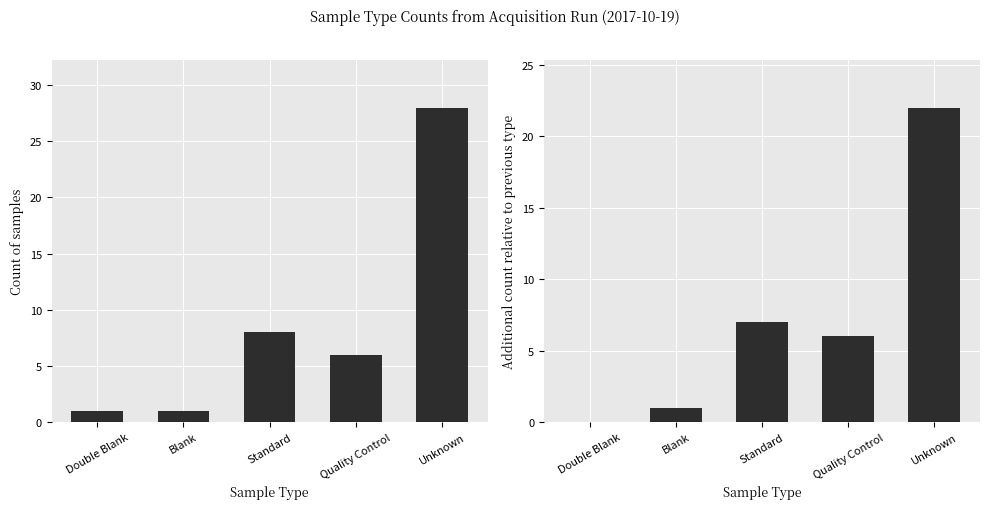

Rank the categories by Count of samples value from lowest to highest.

Double Blank, Blank, Quality Control, Standard, Unknown